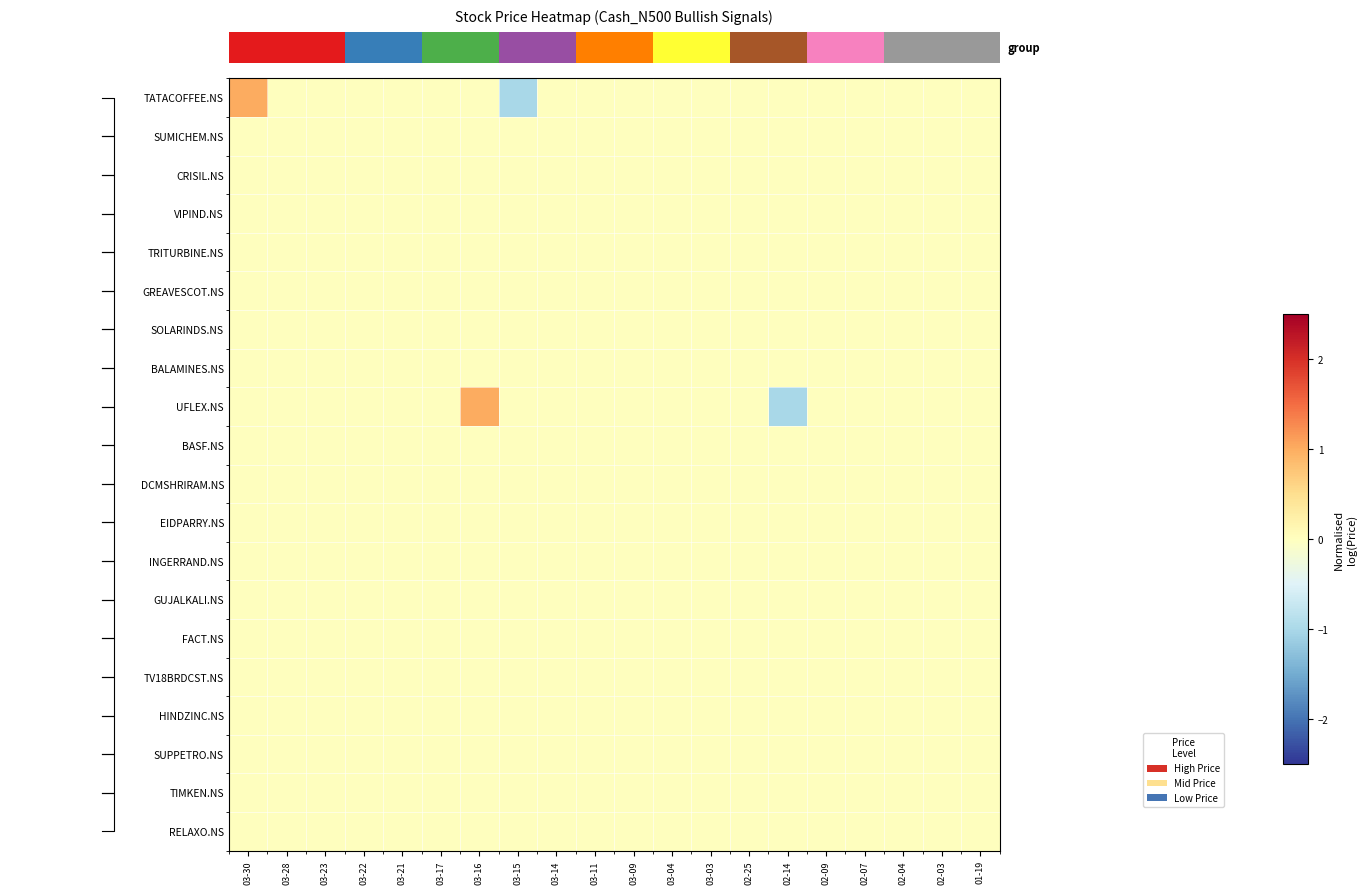

How many data points does each series have?

20